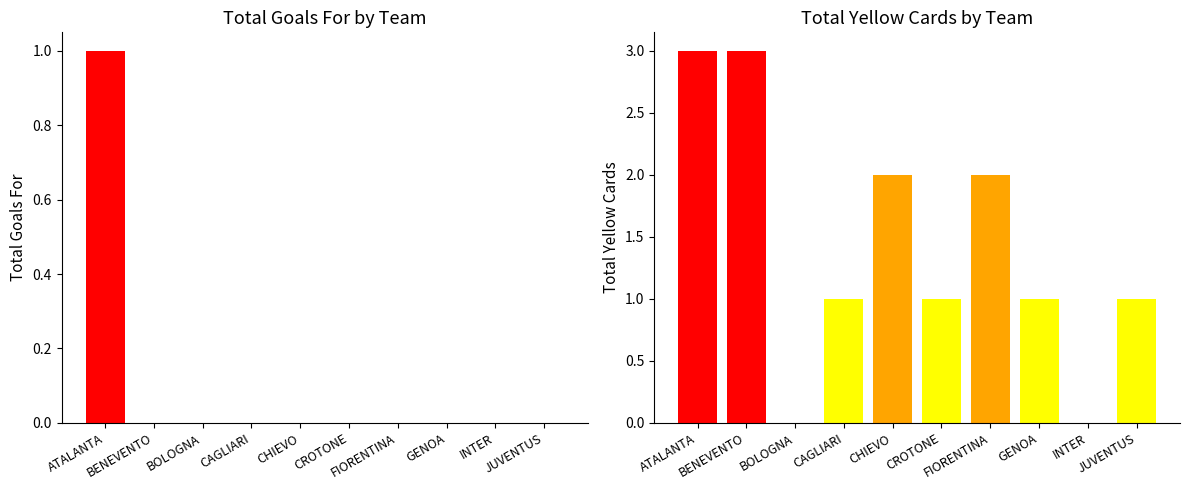

How many Yellow Cards (Amm) values are between 1 and 2?

6